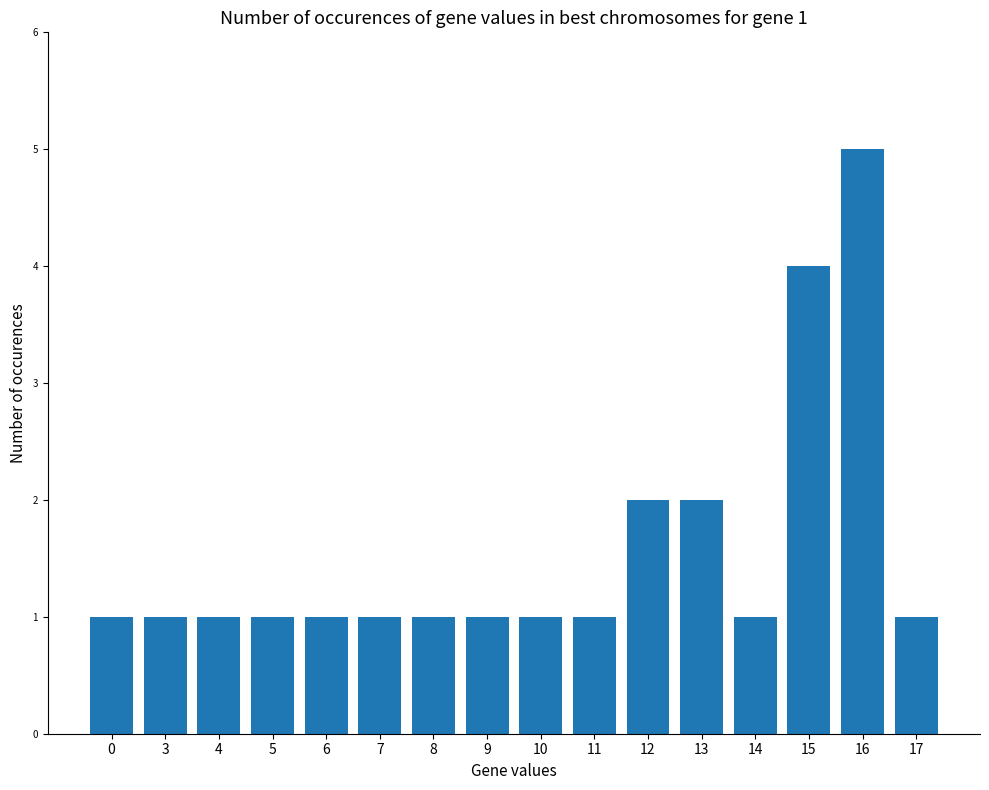

The value at 4 is 1. True or false?

True